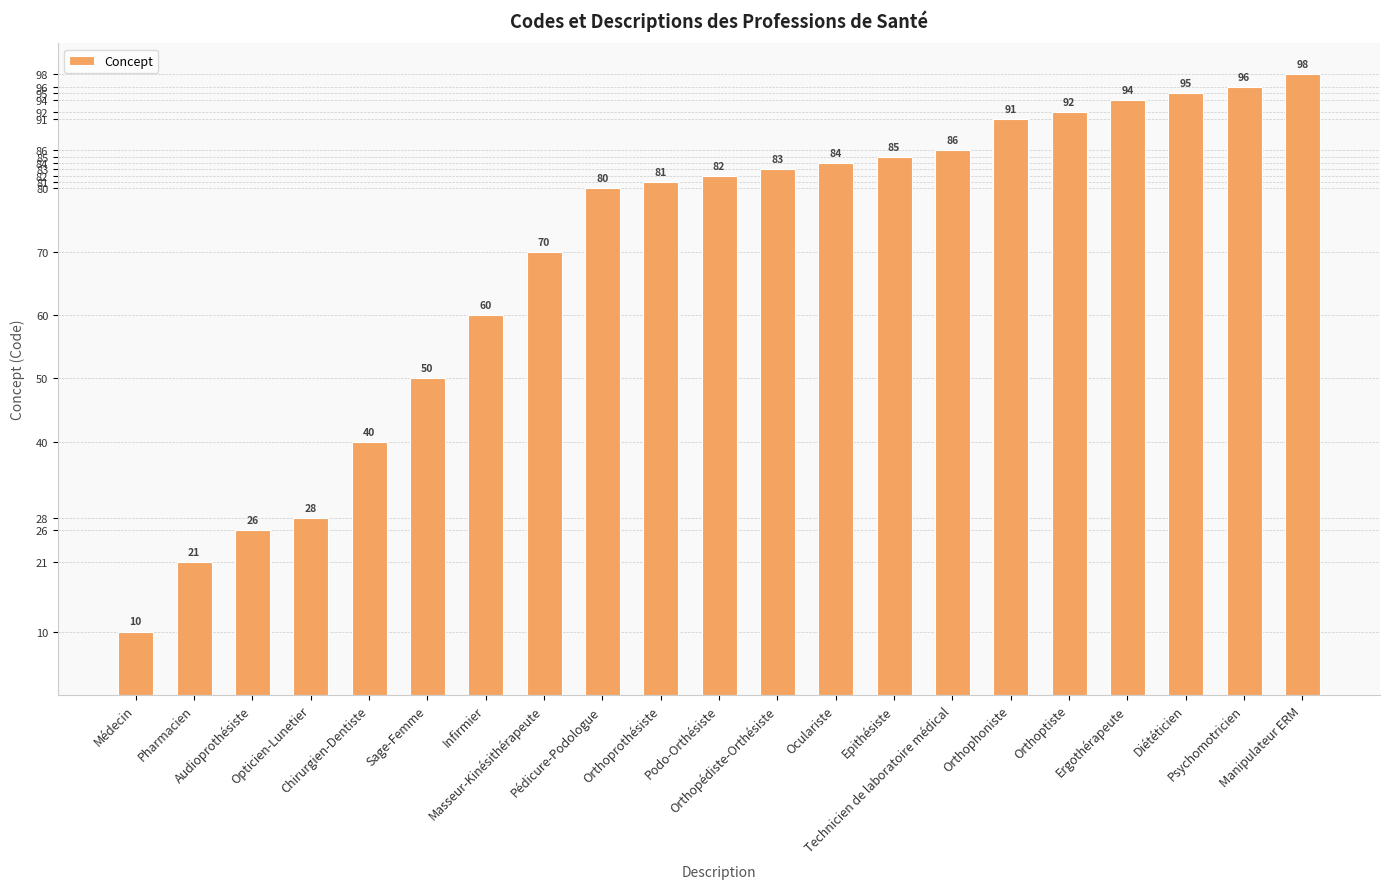

At which category does the chart reach its peak across all series?

Manipulateur ERM